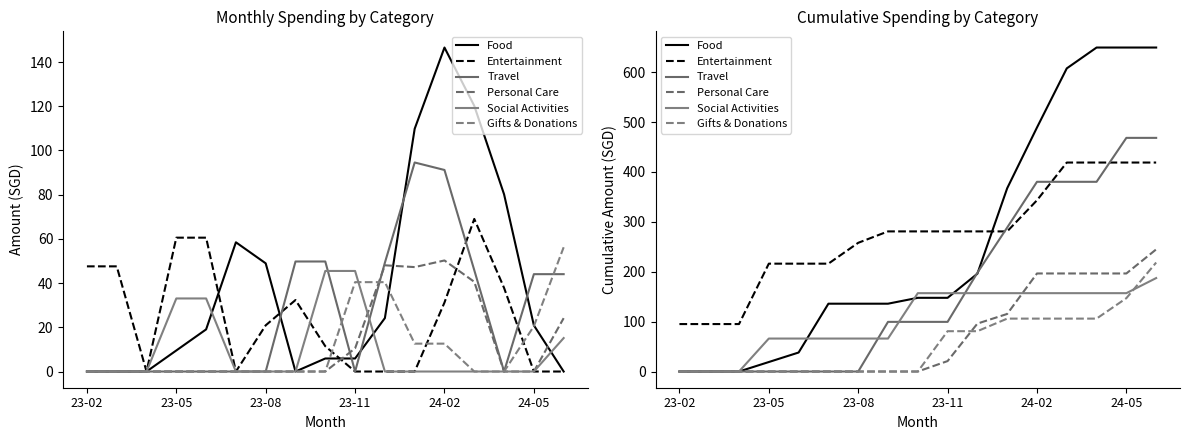

True or false: Gifts & Donations and Entertainment intersect in this chart.

False